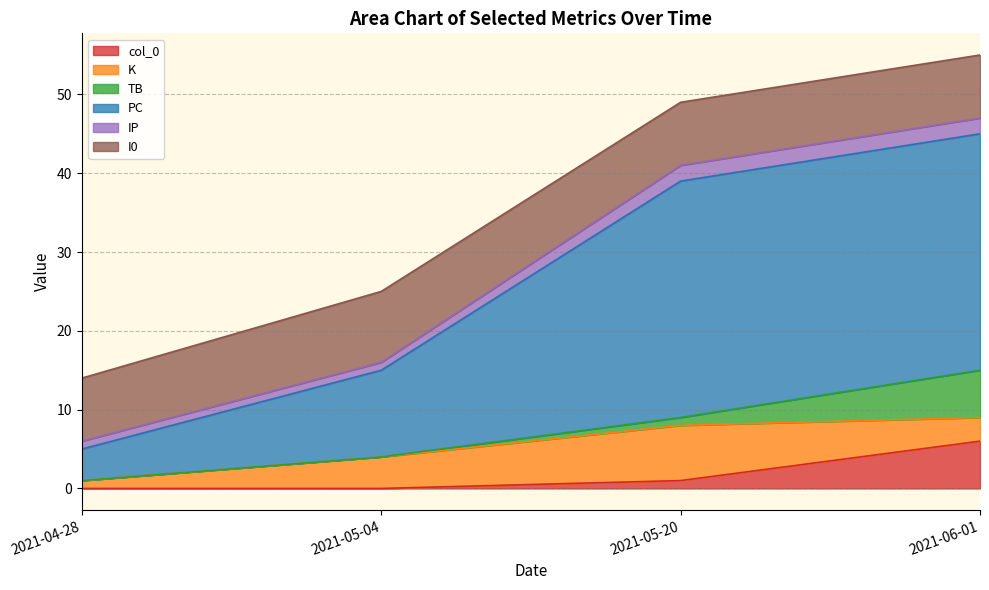

How many data points in TB are above 1?

1